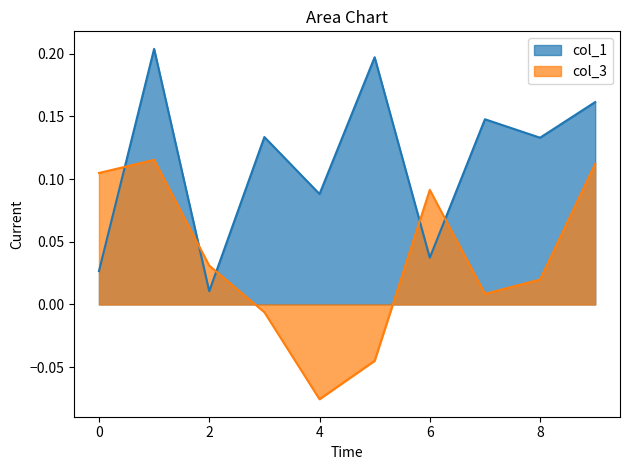

How many data points in col_3 are above 0?

7